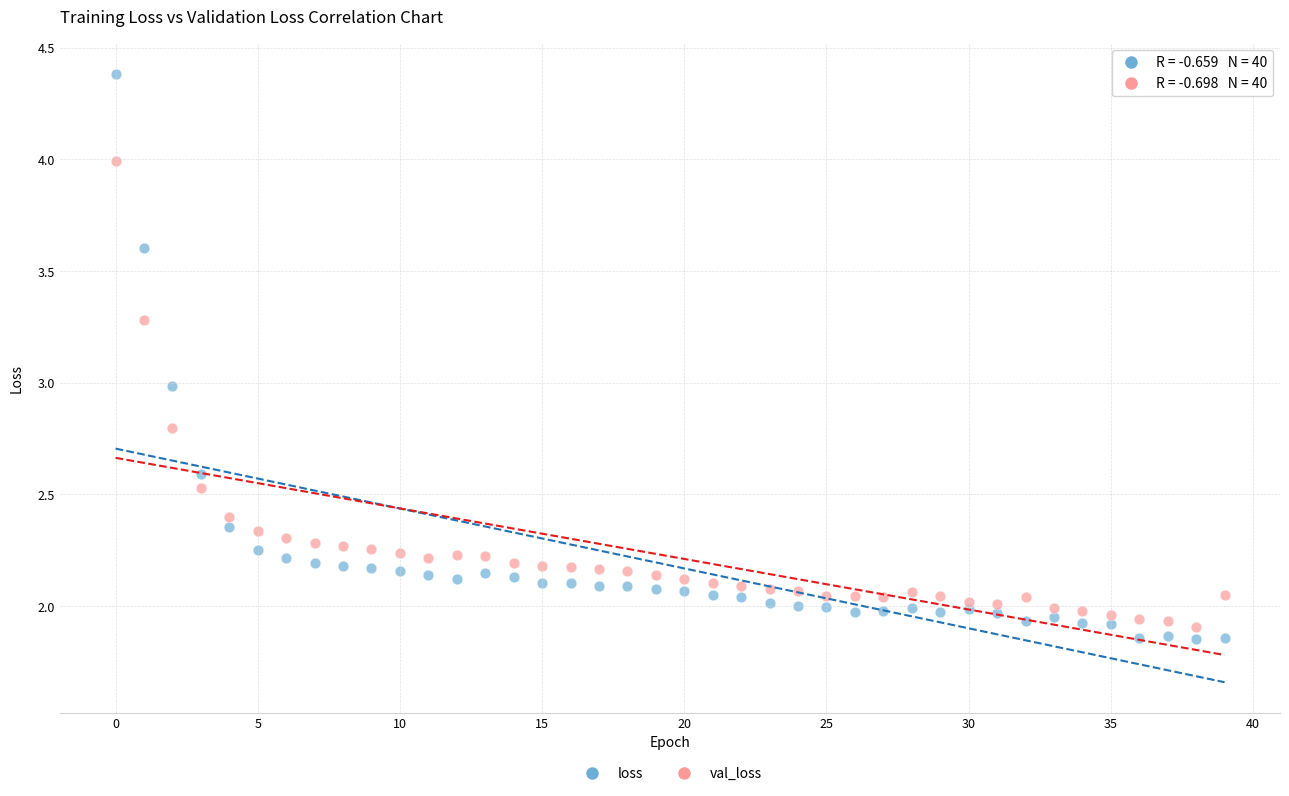

Which series contains the highest Y value?

loss